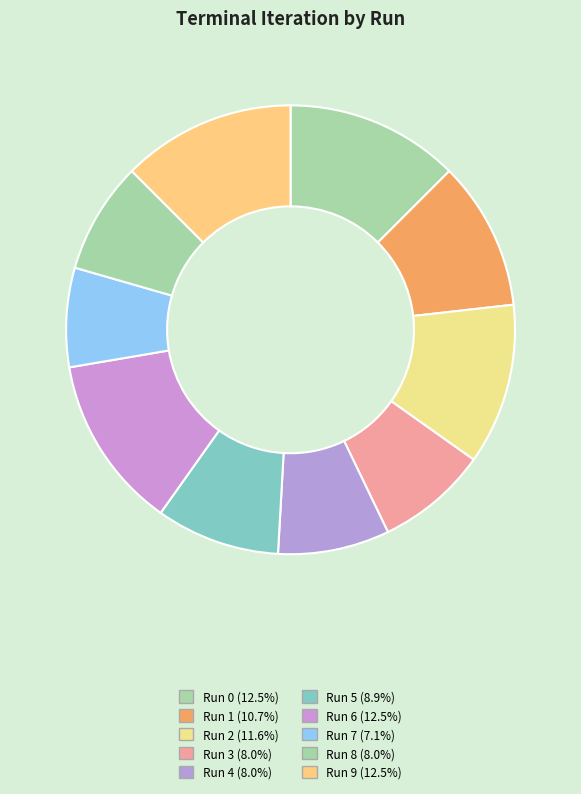

True or false: Run 8 accounts for 1% of the total.

False